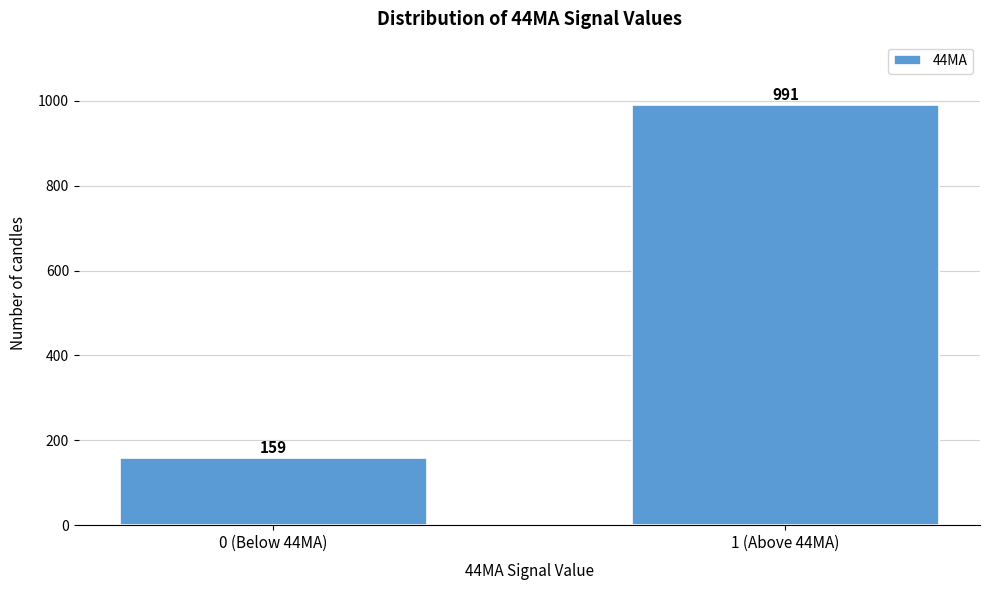

Reading left to right, what are all the values shown in this chart?

159	991